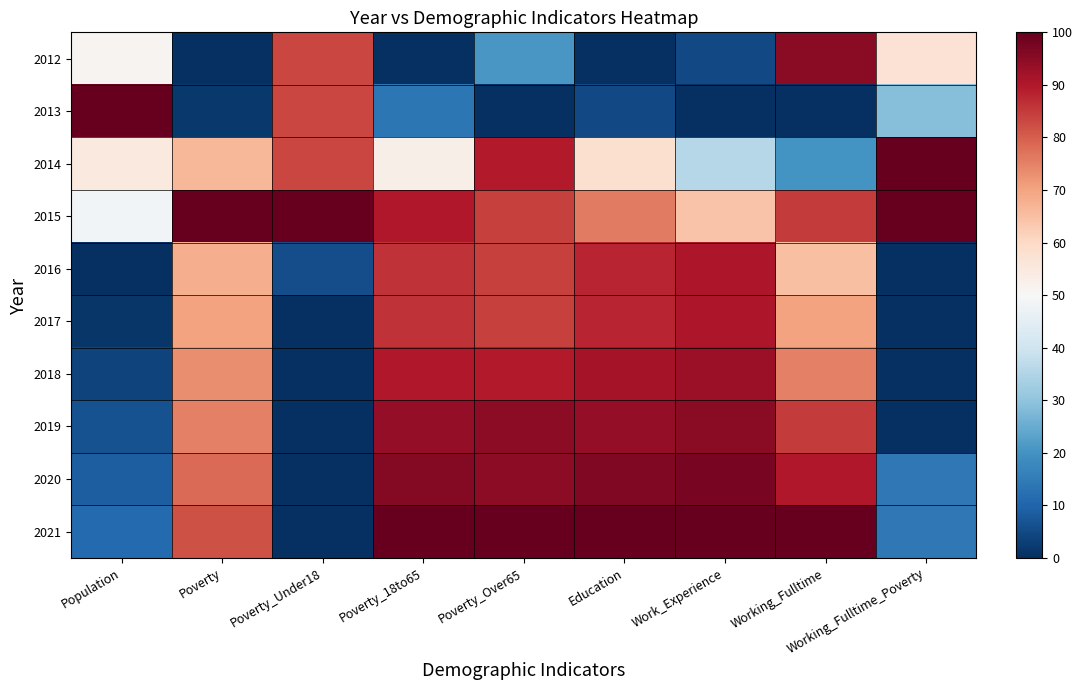

Reading left to right, what are all the values shown in this chart?

2012: Population=51.2	Poverty=0.0	Poverty_Under18=83.3	Poverty_18to65=0.0	Poverty_Over65=21.1	Education=0.0	Work_Experience=4.8	Working_Fulltime=95.0	Working_Fulltime_Poverty=57.1
2013: Population=100.0	Poverty=1.7	Poverty_Under18=83.3	Poverty_18to65=13.7	Poverty_Over65=0.0	Education=4.8	Work_Experience=0.0	Working_Fulltime=0.0	Working_Fulltime_Poverty=28.6
2014: Population=55.0	Poverty=66.7	Poverty_Under18=83.3	Poverty_18to65=52.9	Poverty_Over65=89.5	Education=57.8	Work_Experience=35.7	Working_Fulltime=20.0	Working_Fulltime_Poverty=100.0
2015: Population=48.8	Poverty=100.0	Poverty_Under18=100.0	Poverty_18to65=90.2	Poverty_Over65=84.2	Education=75.9	Work_Experience=64.3	Working_Fulltime=85.0	Working_Fulltime_Poverty=100.0
2016: Population=0.0	Poverty=68.3	Poverty_Under18=5.6	Poverty_18to65=86.3	Poverty_Over65=84.2	Education=88.0	Work_Experience=90.5	Working_Fulltime=65.0	Working_Fulltime_Poverty=0.0
2017: Population=1.2	Poverty=70.0	Poverty_Under18=0.0	Poverty_18to65=86.3	Poverty_Over65=84.2	Education=88.0	Work_Experience=90.5	Working_Fulltime=70.0	Working_Fulltime_Poverty=0.0
2018: Population=3.8	Poverty=73.3	Poverty_Under18=0.0	Poverty_18to65=90.2	Poverty_Over65=89.5	Education=91.6	Work_Experience=92.9	Working_Fulltime=75.0	Working_Fulltime_Poverty=0.0
2019: Population=6.2	Poverty=75.0	Poverty_Under18=0.0	Poverty_18to65=94.1	Poverty_Over65=94.7	Education=94.0	Work_Experience=95.2	Working_Fulltime=85.0	Working_Fulltime_Poverty=0.0
2020: Population=8.8	Poverty=78.3	Poverty_Under18=0.0	Poverty_18to65=96.1	Poverty_Over65=94.7	Education=96.4	Work_Experience=97.6	Working_Fulltime=90.0	Working_Fulltime_Poverty=14.3
2021: Population=11.2	Poverty=81.7	Poverty_Under18=0.0	Poverty_18to65=100.0	Poverty_Over65=100.0	Education=100.0	Work_Experience=100.0	Working_Fulltime=100.0	Working_Fulltime_Poverty=14.3